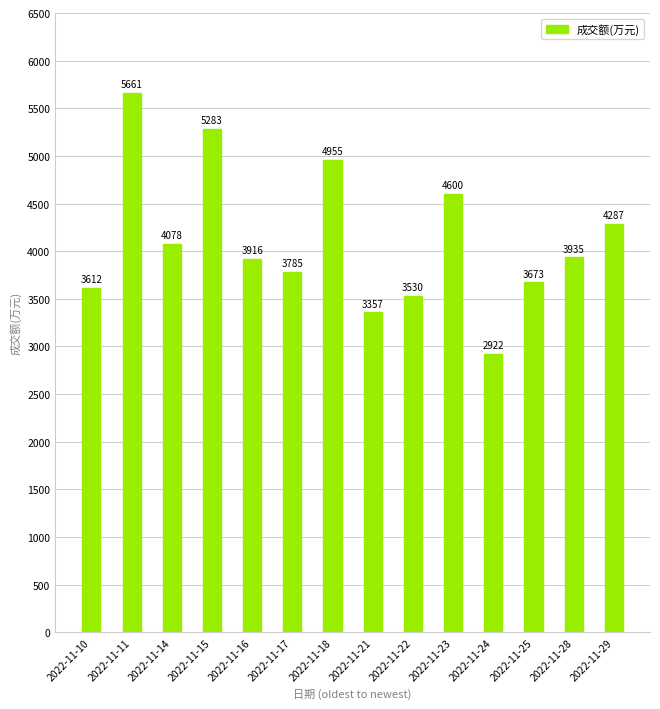

Count the number of categories in the chart.

14